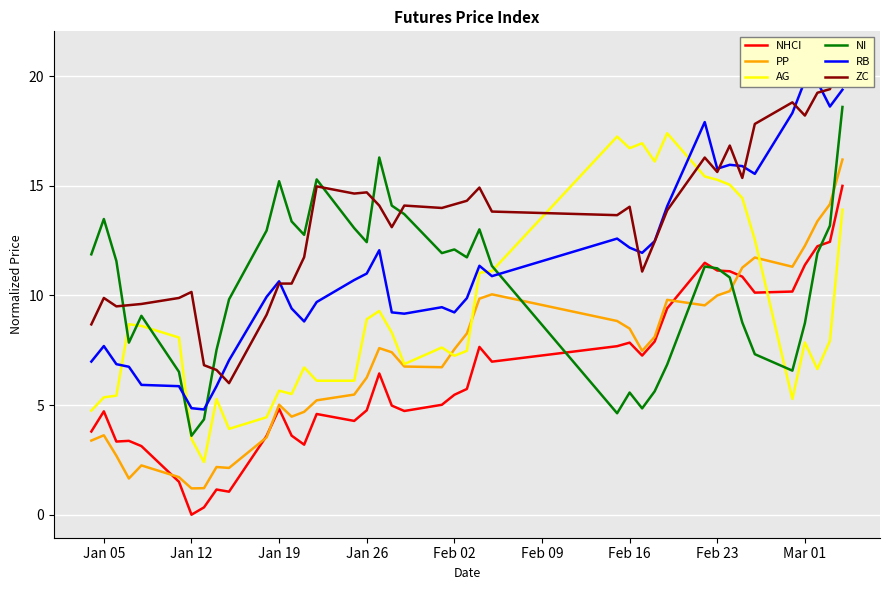

Which series ends up on top after the final intersection of PP and NI?

NI